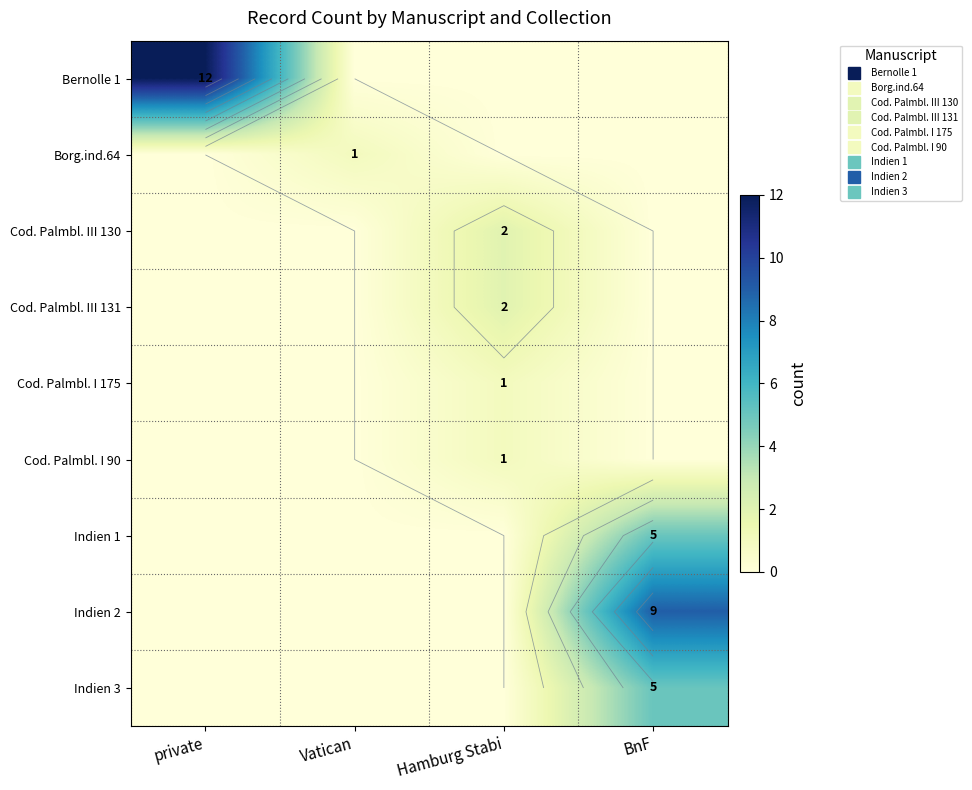

How many values in Borg.ind.64 are above zero?

1